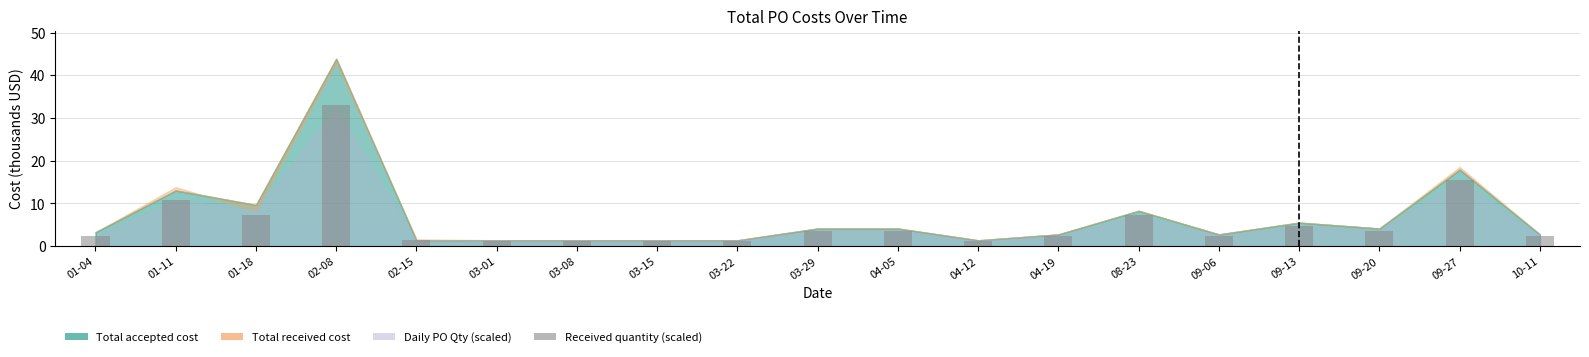

What is the difference between the maximum and minimum values?

31.8